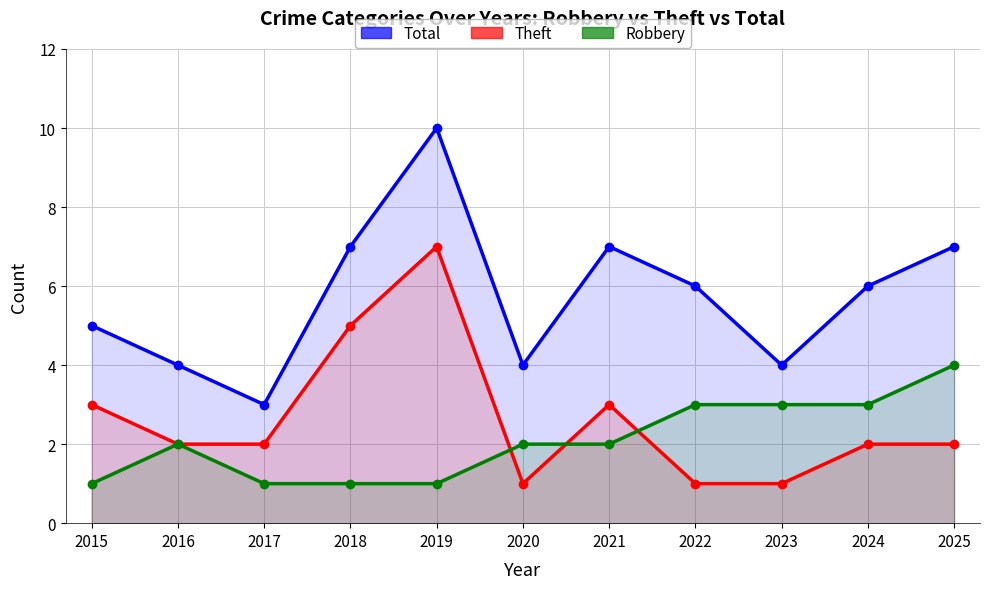

True or false: Theft has more than 1 points higher than both neighbors.

True